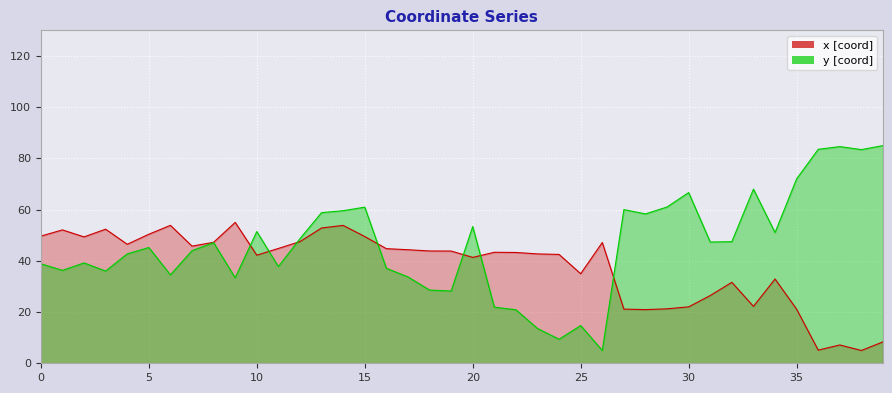

The value of y at 22 is 20.9. True or false?

True